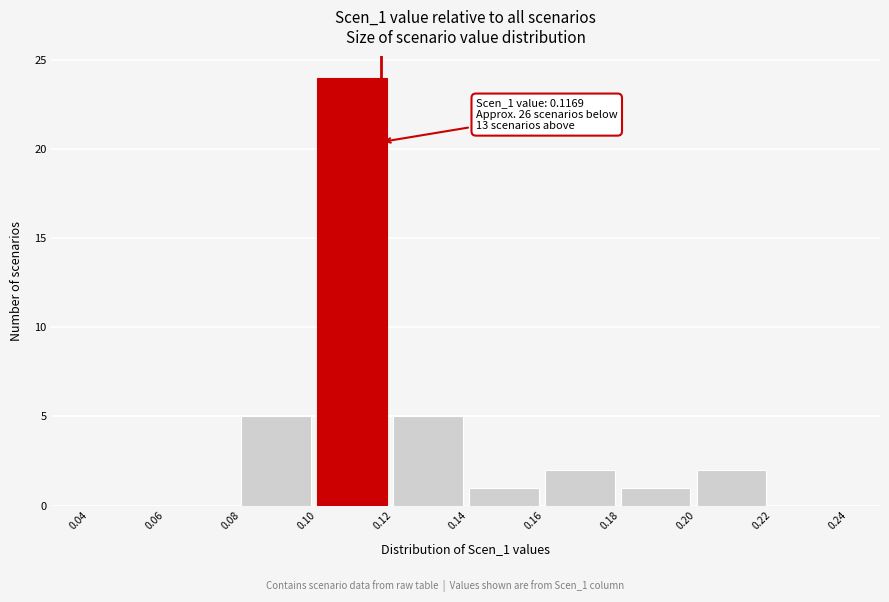

Over which range of the x-axis is the bar tallest?

0.10 to 0.12